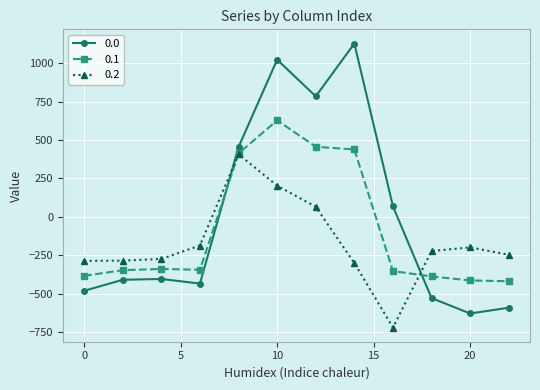

How many times do 0.2 and 0.1 cross each other?

2